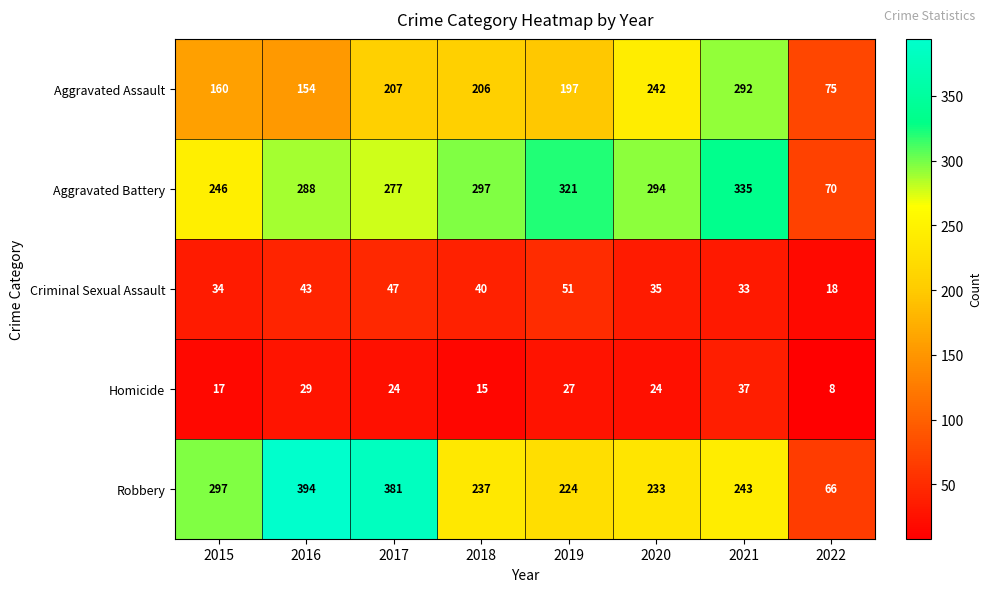

What is the average value of the Criminal Sexual Assault series?

38